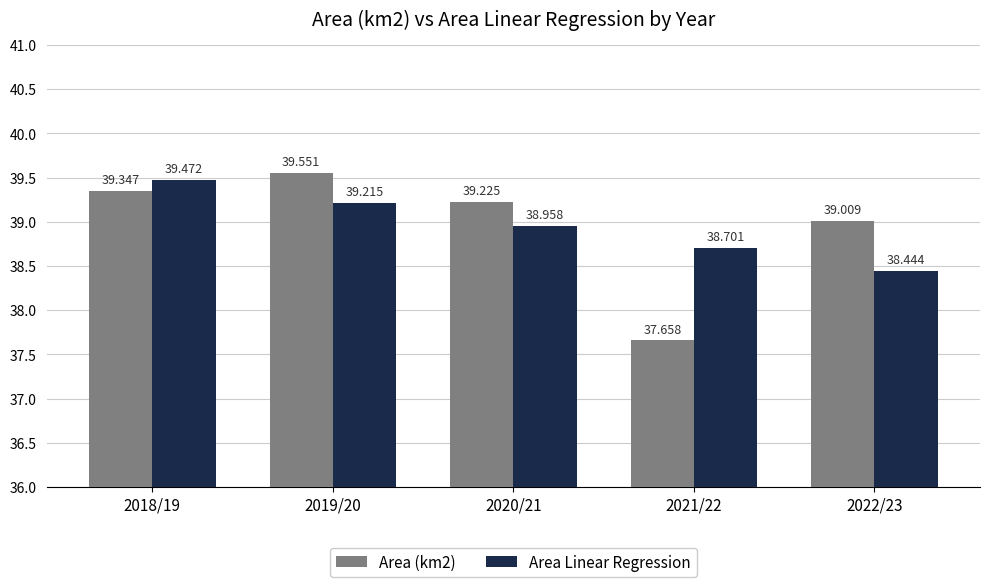

What is the label of the 1st bar from the right?

2022/23